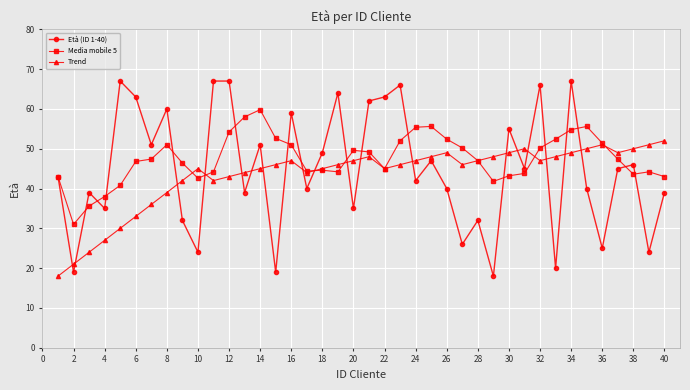

What is the lowest value of the Media mobile 5 series?

31.0